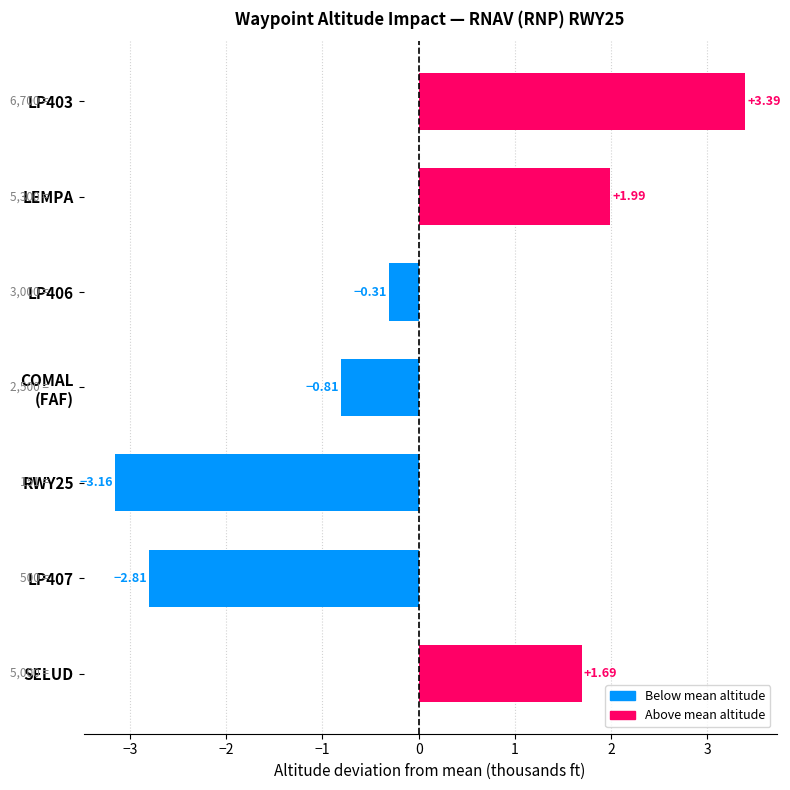

How many negative values are there?

4